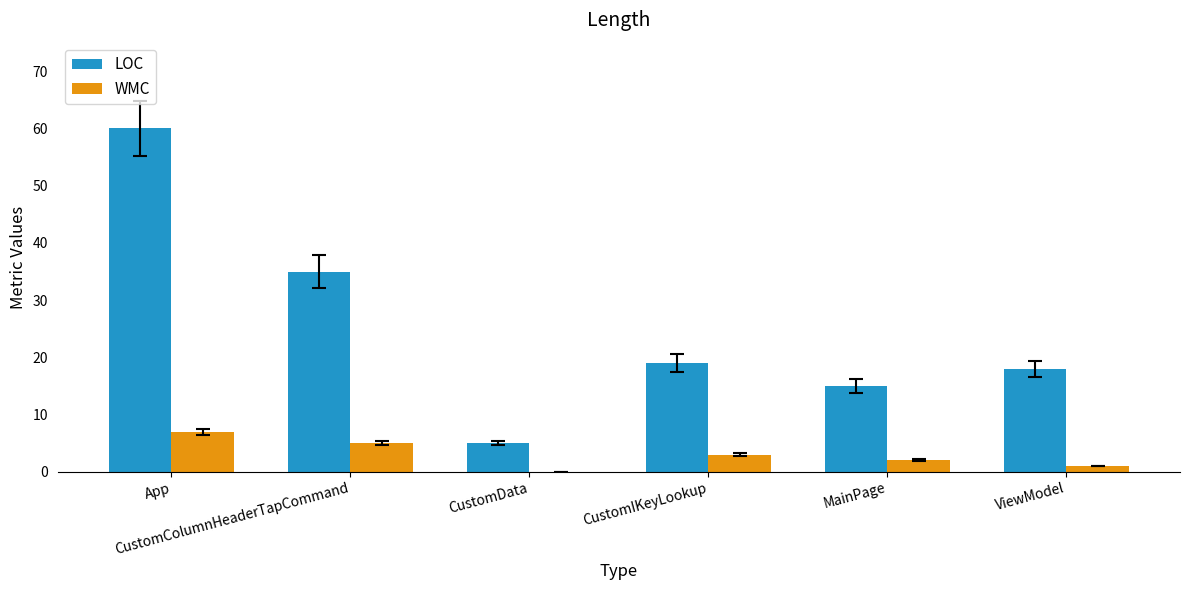

Count the number of data series in this chart.

2